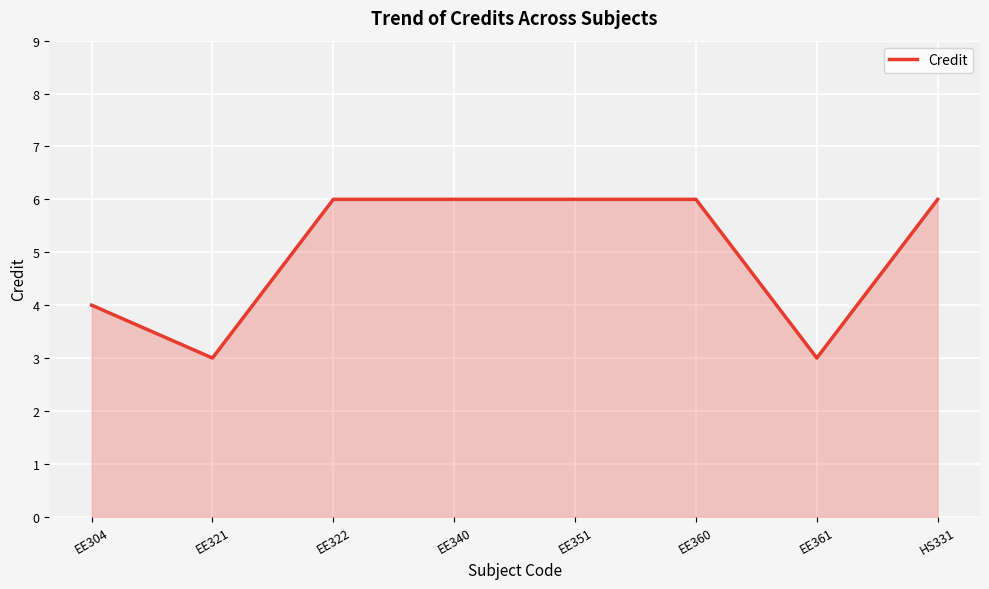

What is the sum of the values at EE351 and EE322?

12